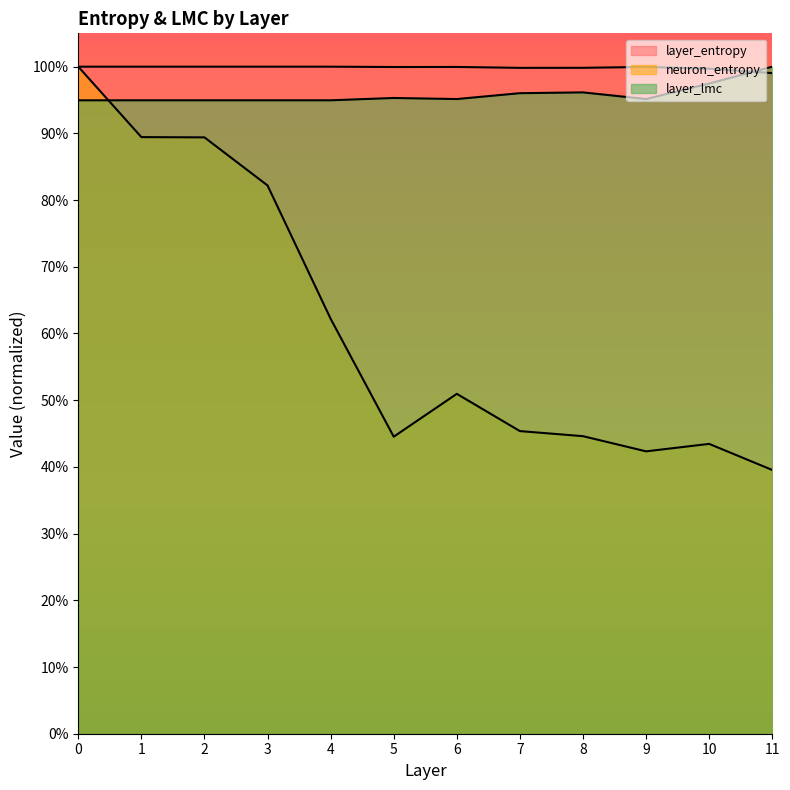

Rank the categories by layer_entropy value from lowest to highest.

11, 10, 7, 8, 5, 9, 6, 0, 1, 2, 3, 4